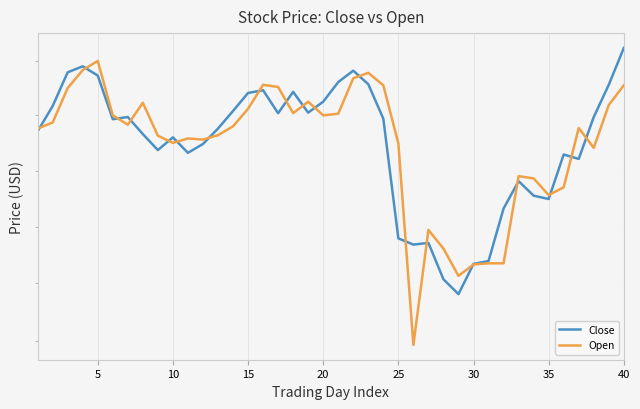

List the series in order of their peak value, highest first.

Close, Open